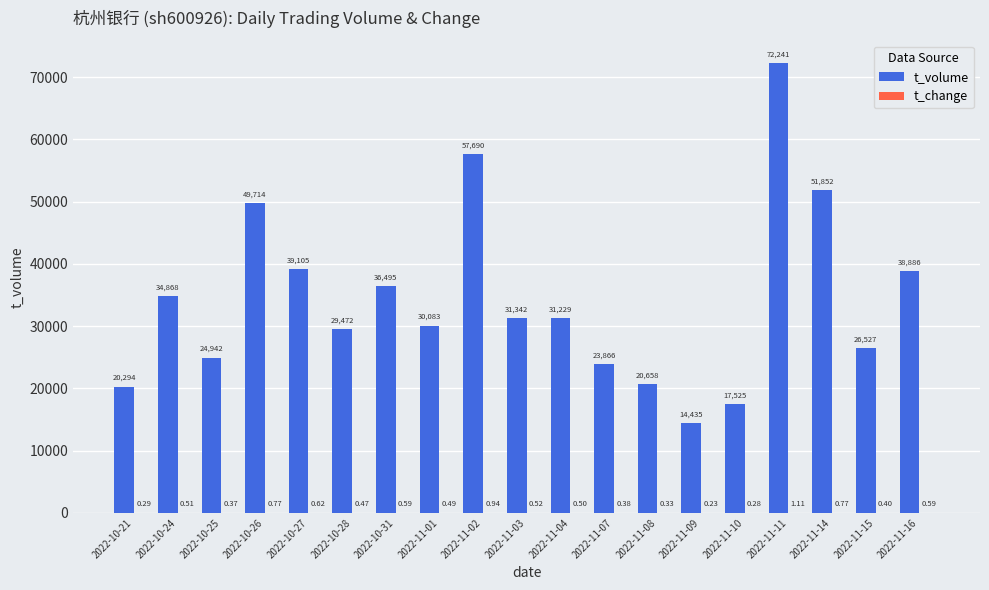

What is the sum of all t_volume values?

651224.0